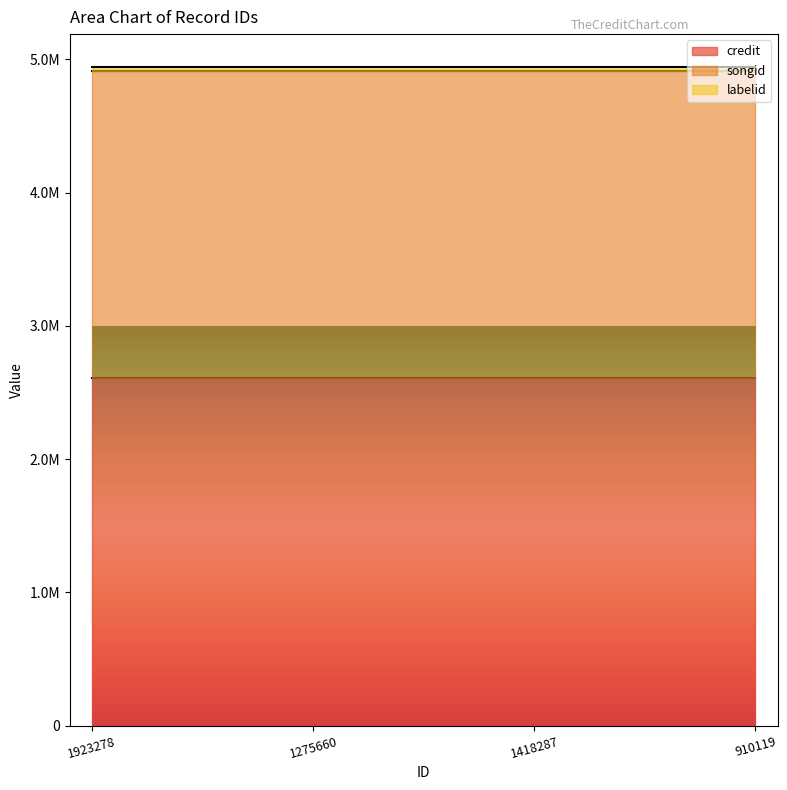

True or false: labelid and credit cross at least once.

False